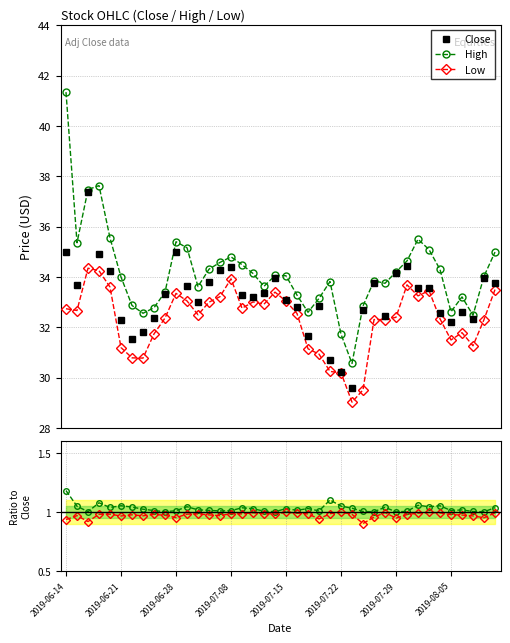

What is the average value of the Close series?

33.2